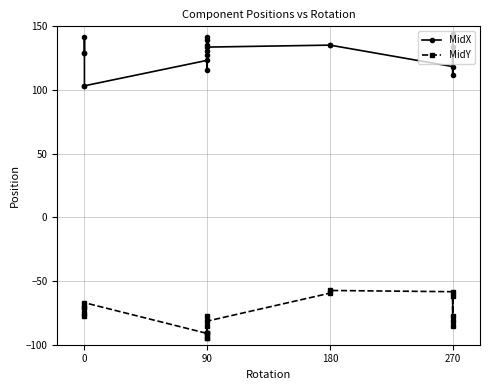

Does the chart have visible grid lines?

Yes